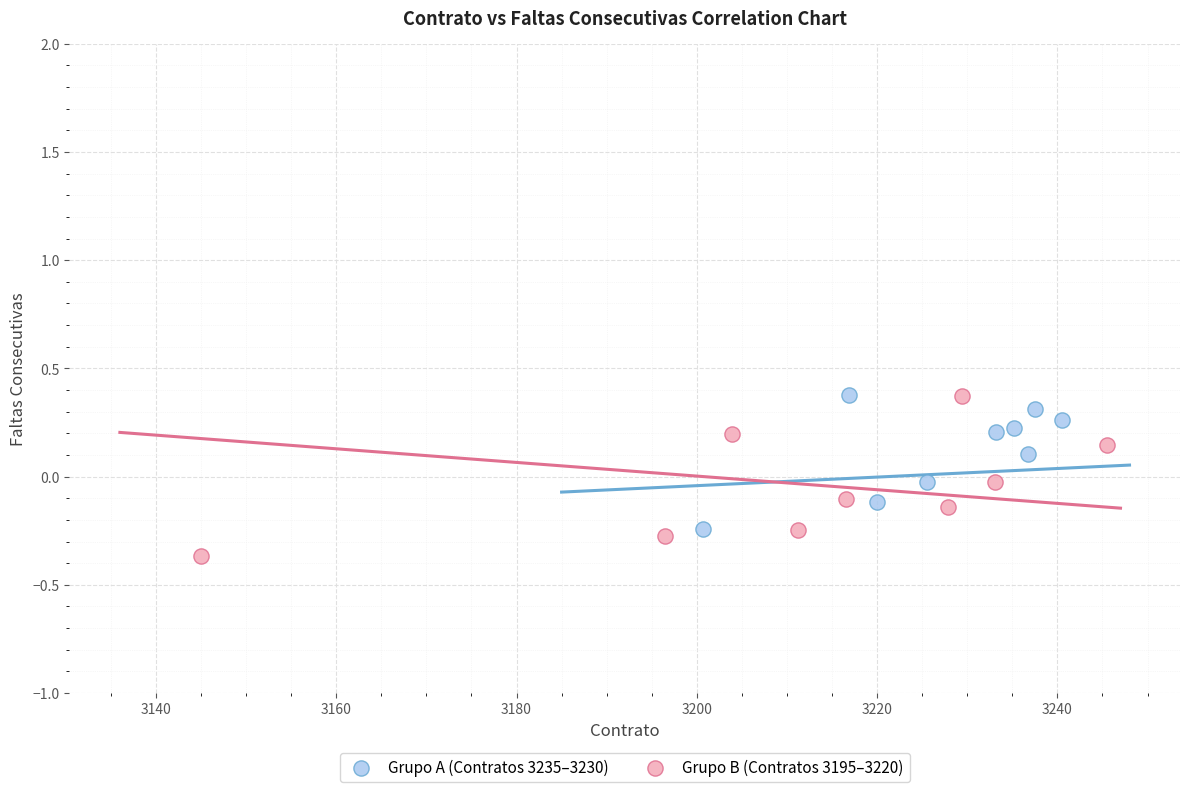

Which series reaches the minimum Y coordinate?

Grupo B (Contratos 3195–3220)